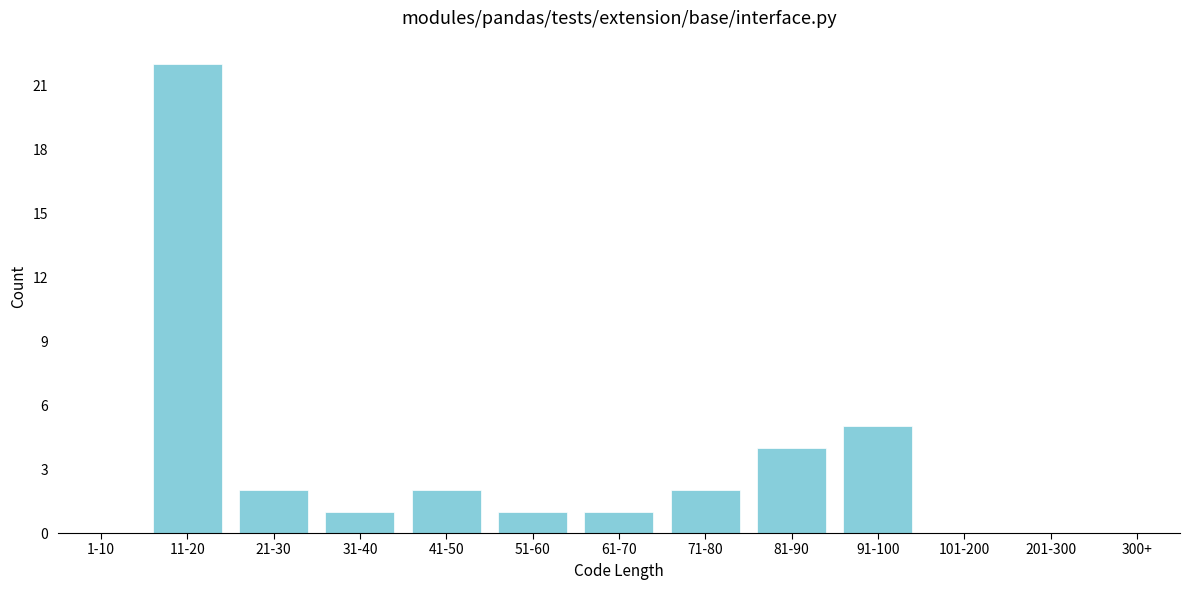

Reading left to right, transcribe all the data shown in this chart.

11-20=22	21-30=2	31-40=1	41-50=2	51-60=1	61-70=1	71-80=2	81-90=4	91-100=5	101-200=0